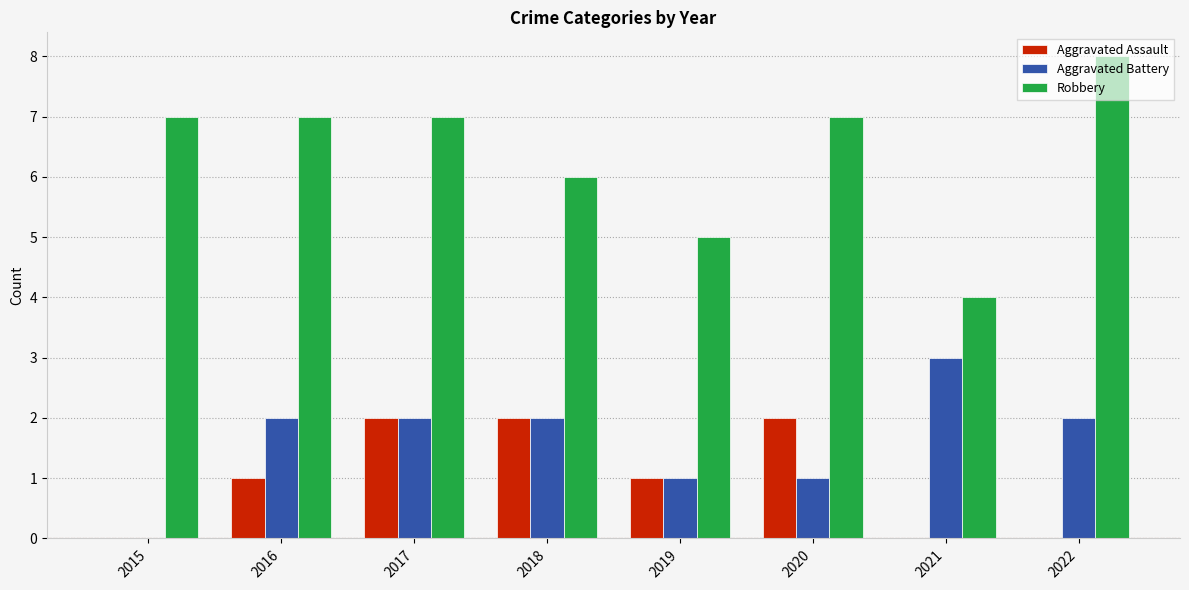

Does the chart contain stacked bars?

No